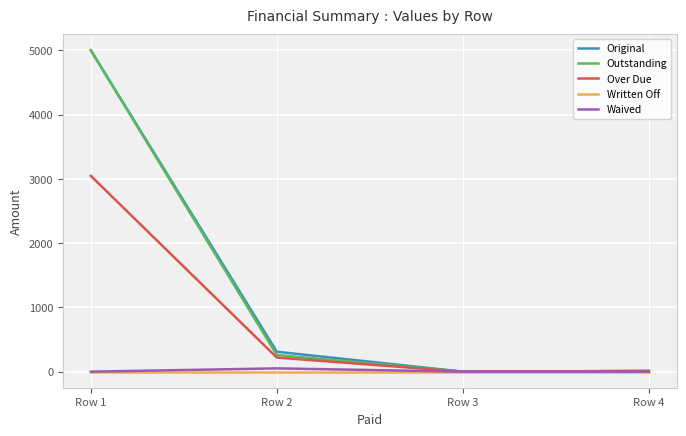

Which category has the highest value in the Outstanding series?

Row 1